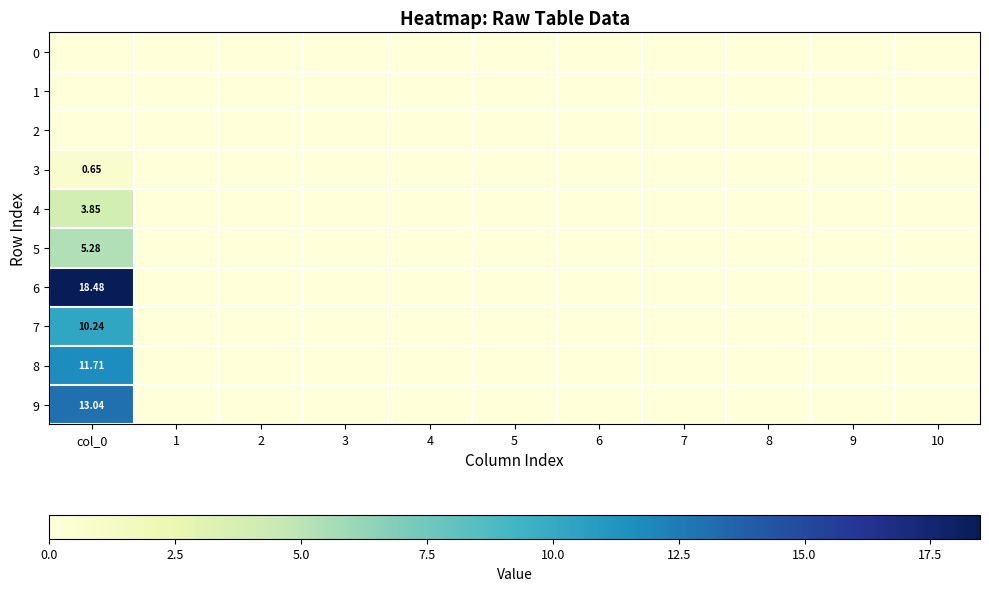

Is it true that 8 equals 6.8 at 7?

False